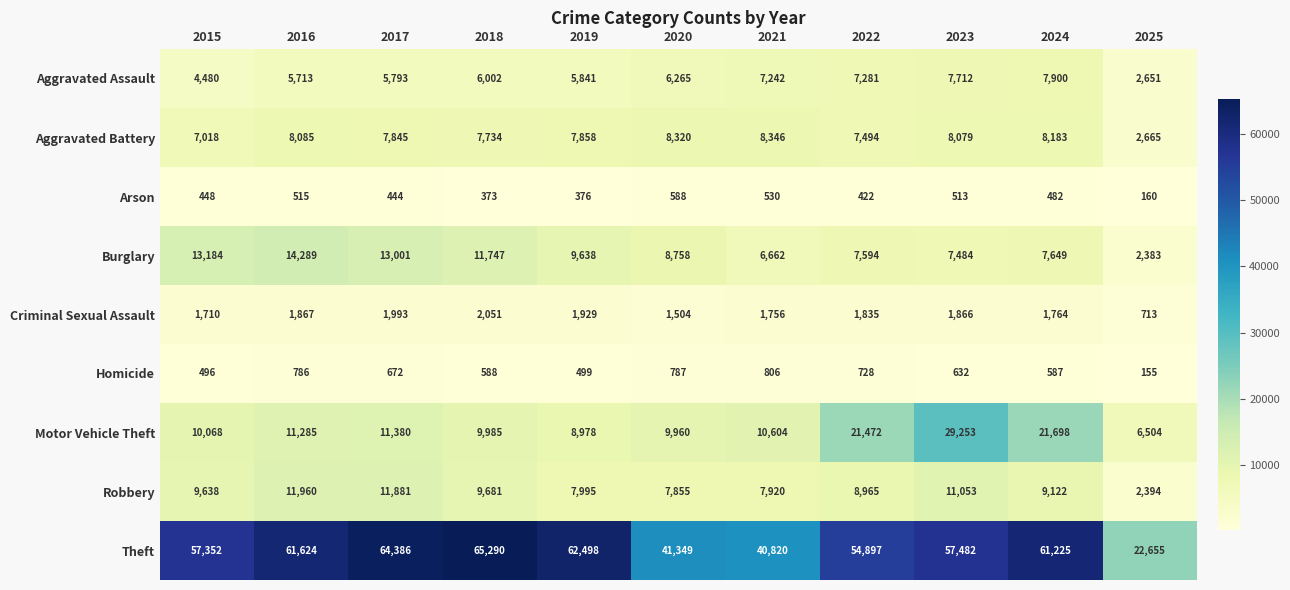

At how many categories does at least one series exceed 47261?

8